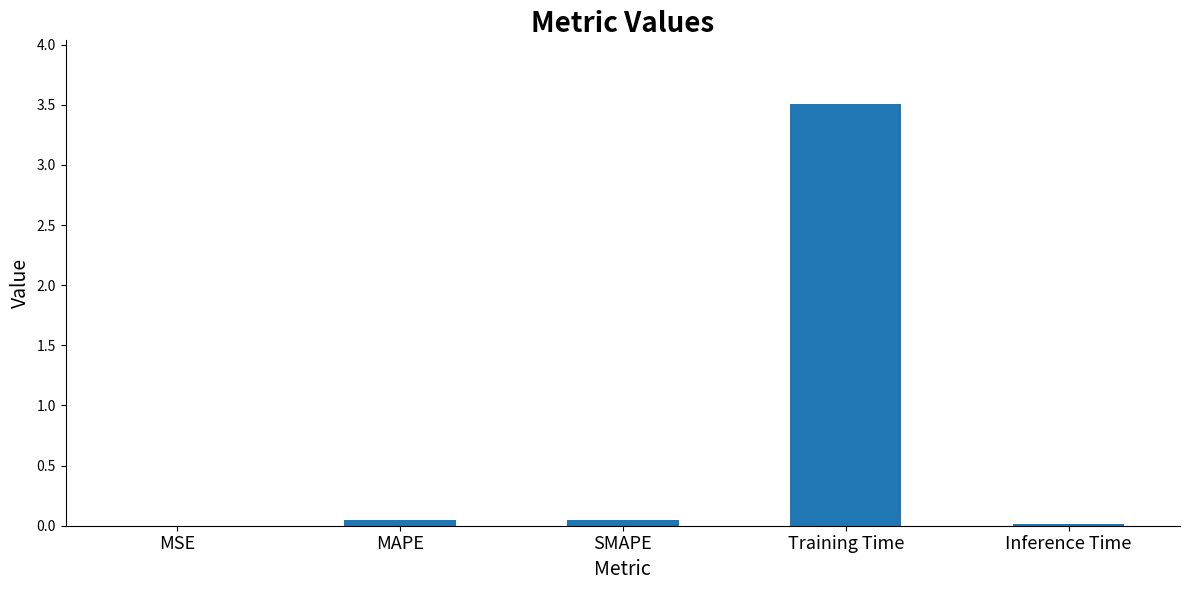

What is the greatest value displayed?

3.5